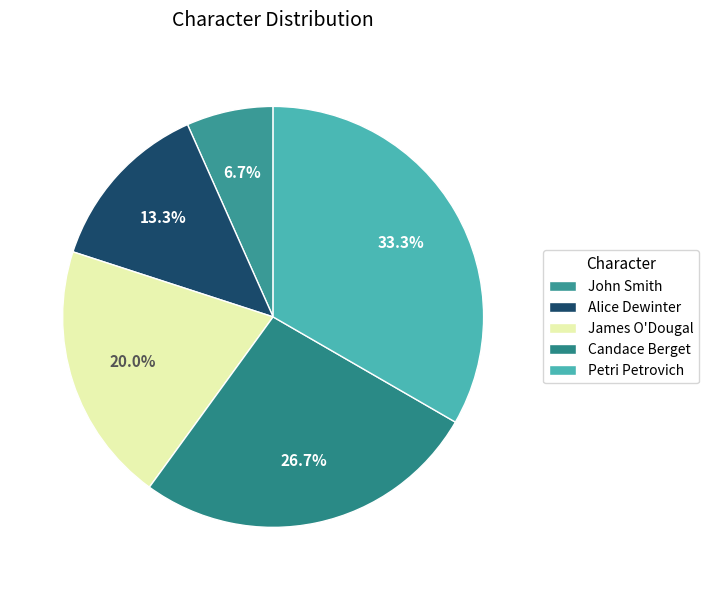

Which category has the biggest portion of the pie?

Petri Petrovich